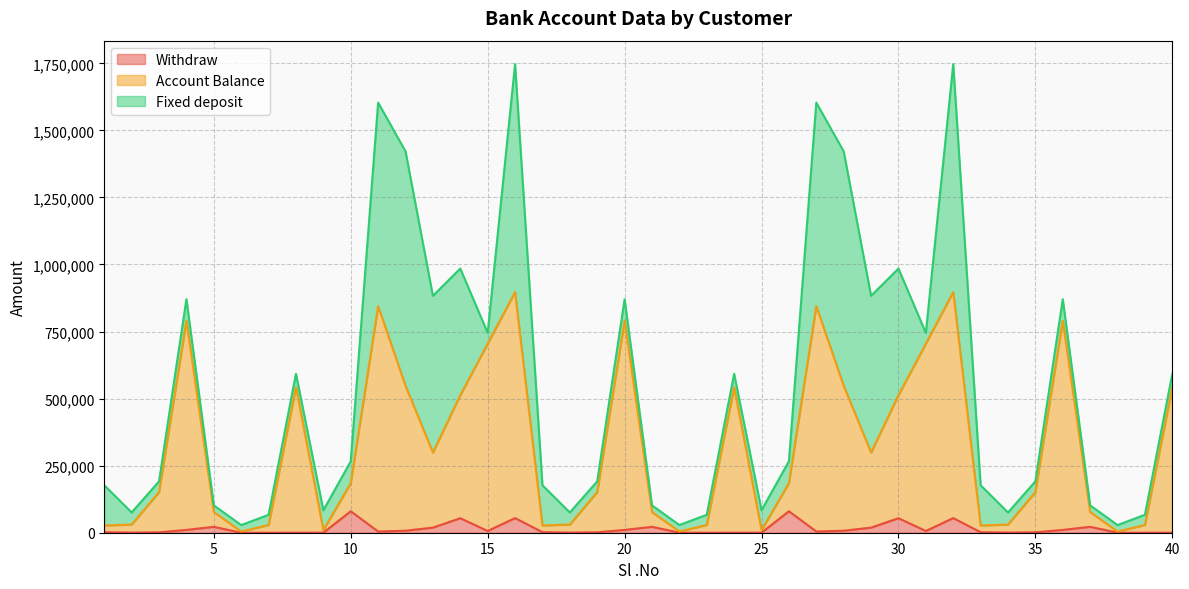

How many lines are shown in the chart?

3